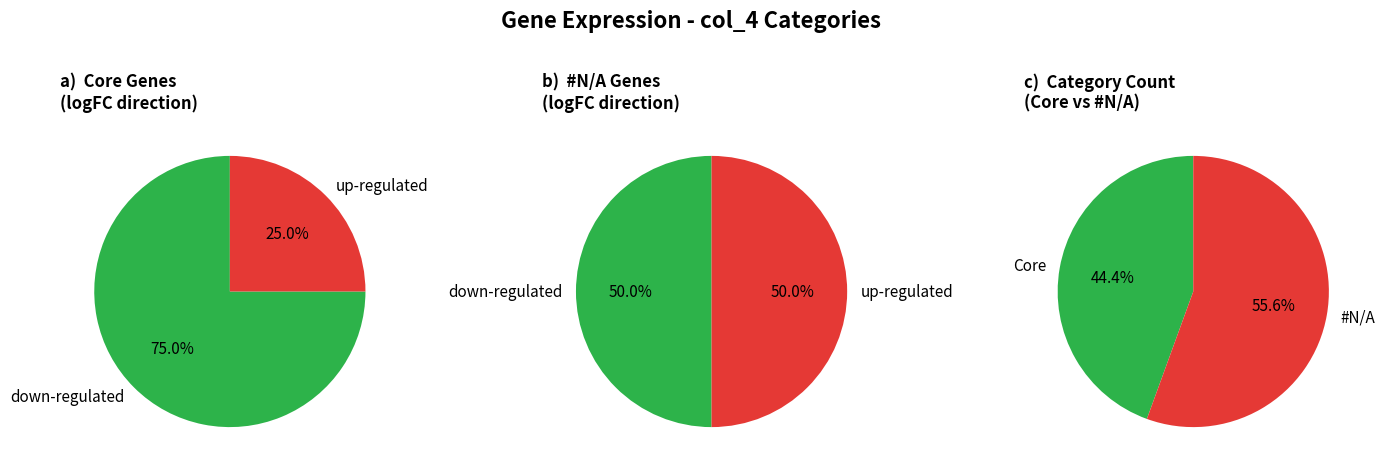

What percentage is the #N/A slice, to the nearest percent?

56%